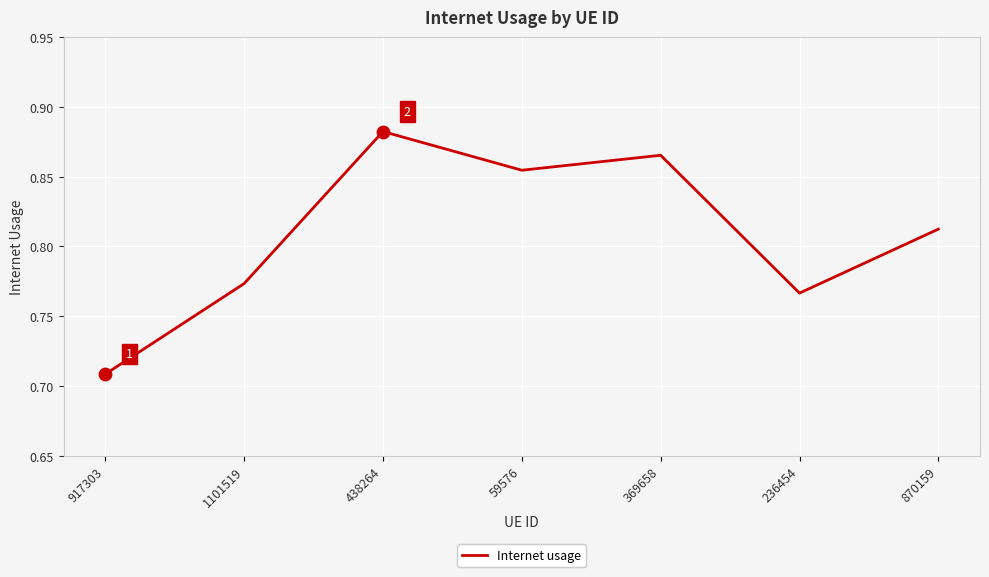

Between 438264 and 236454, which is larger?

438264